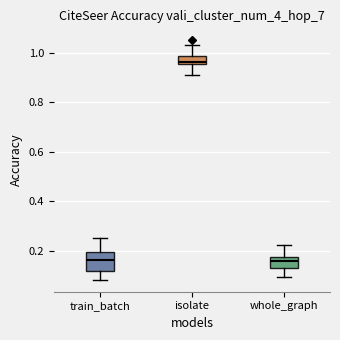

Comparing the boxes themselves (not the whiskers), which one is the tallest?

train_batch